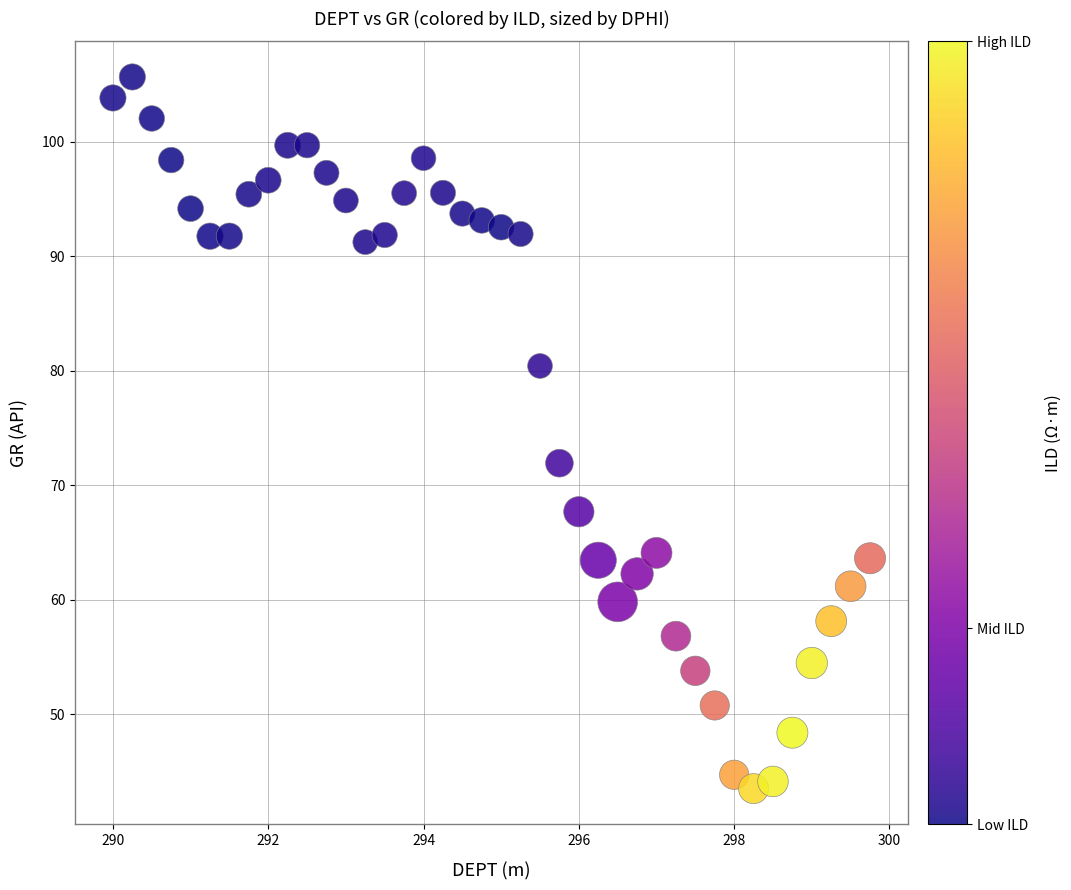

What Y value in the scatter plot is closest to 74?

71.9